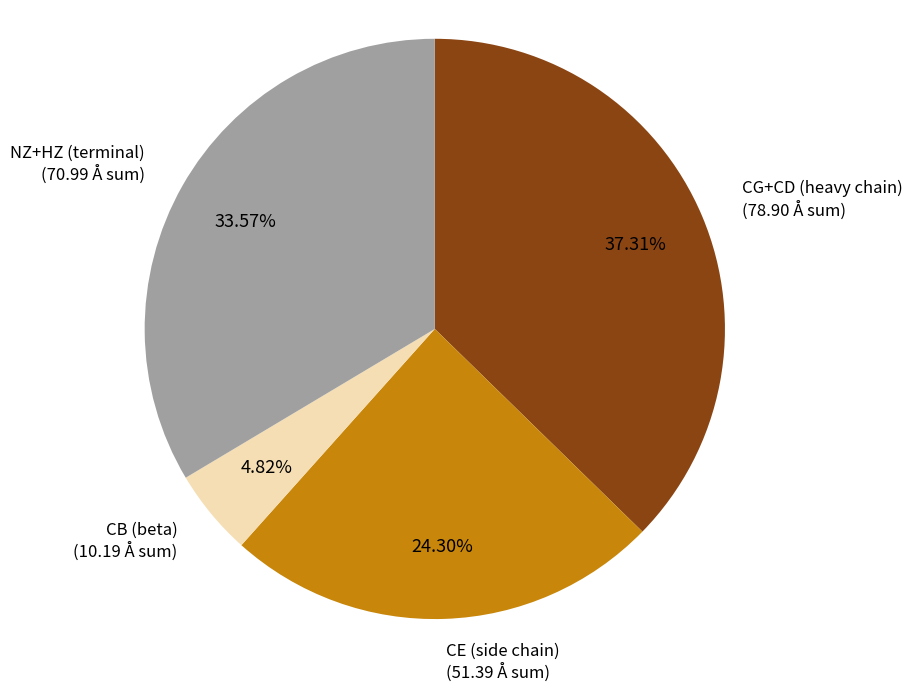

Is there a majority slice in this chart?

No